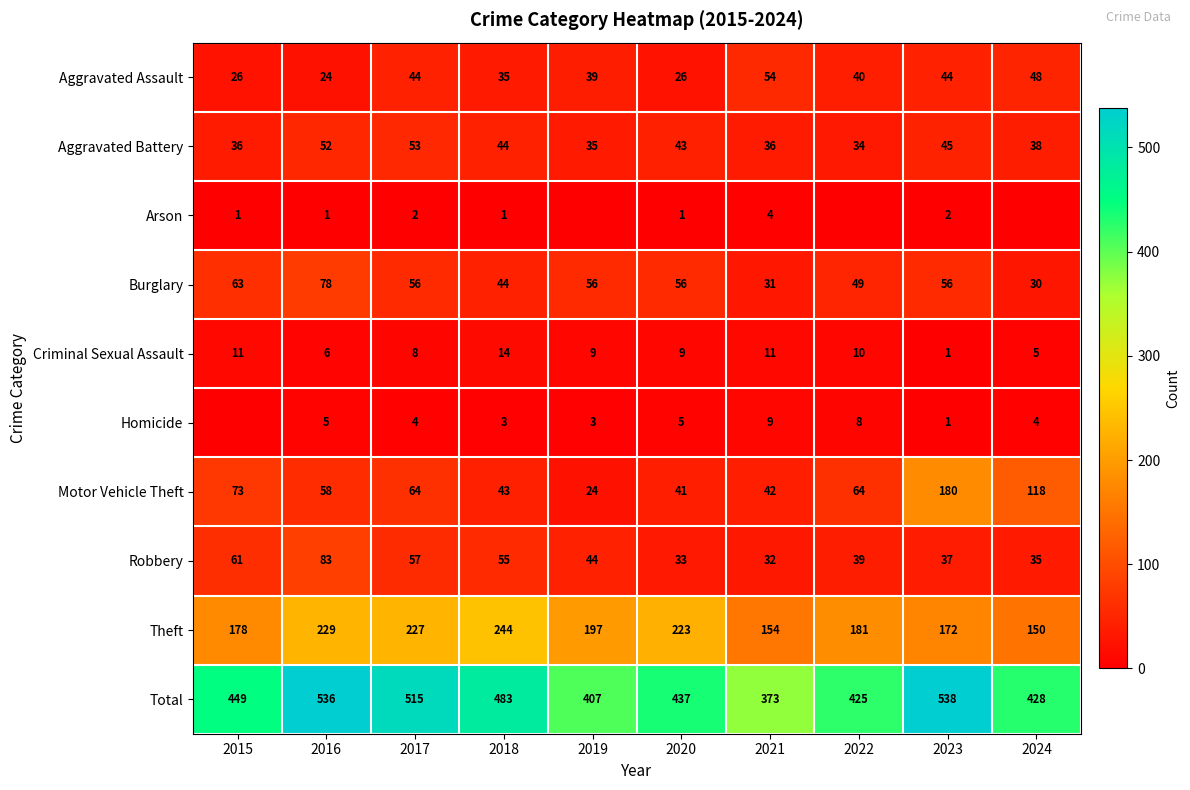

What value does the Aggravated Battery series have at 2022, to the nearest 10?

30